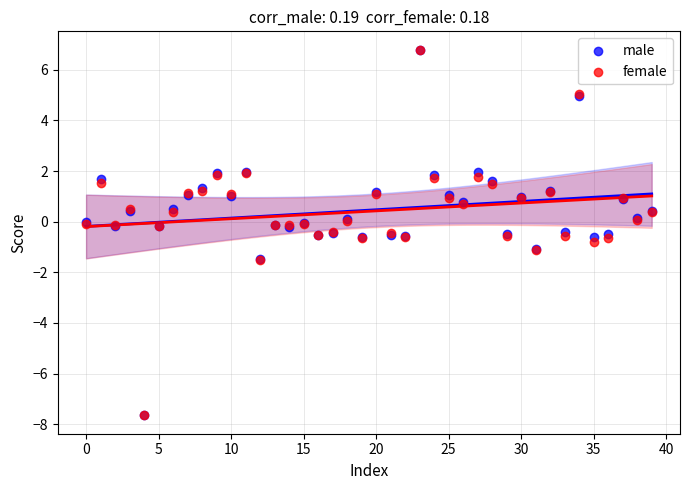

What are all the series names shown in the legend?

male, female